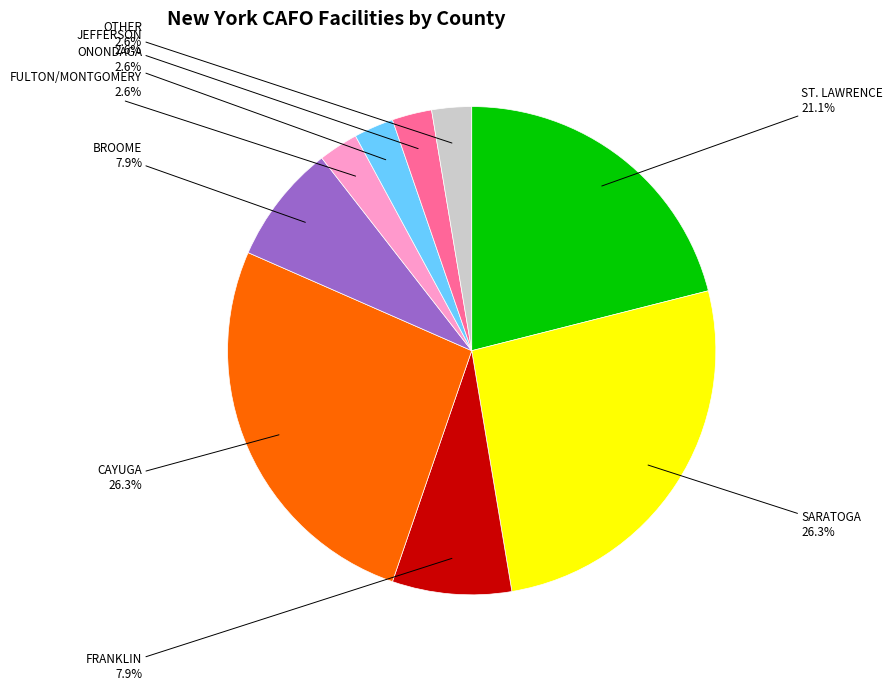

Is there any slice that represents more than half of the pie?

No